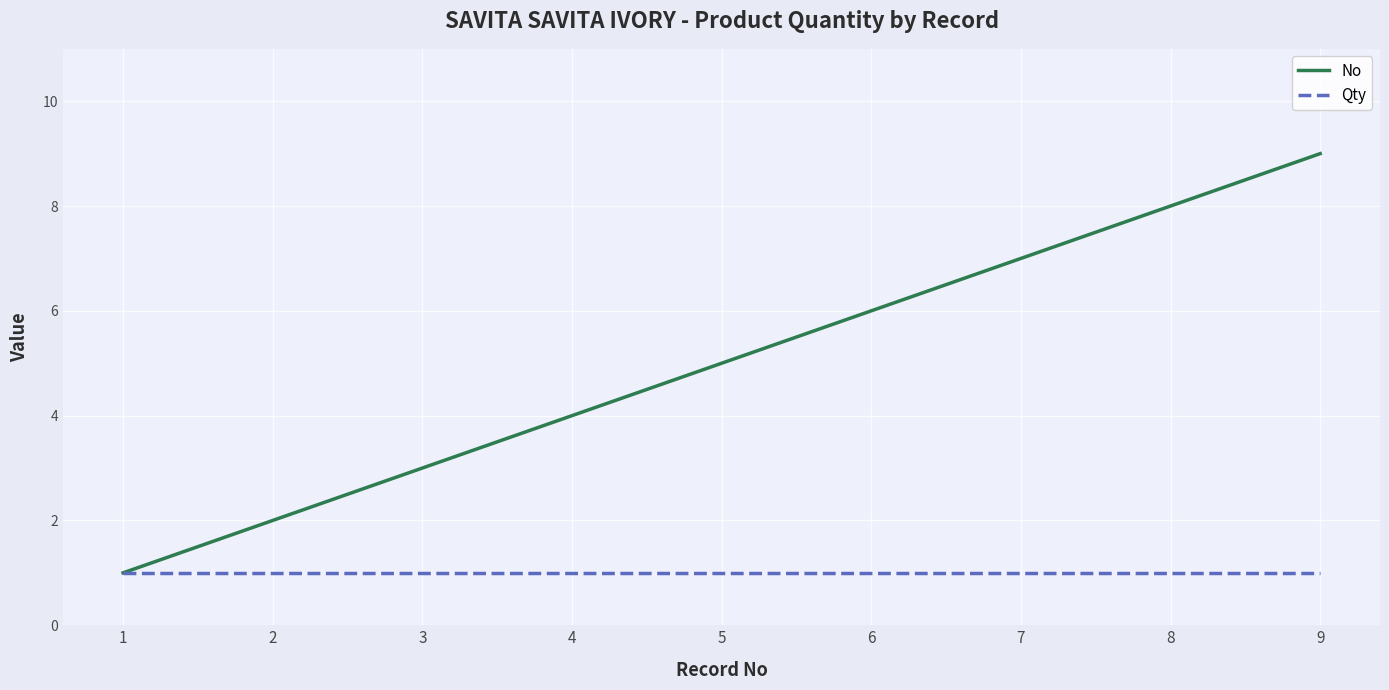

Which series has the widest spread of values?

No